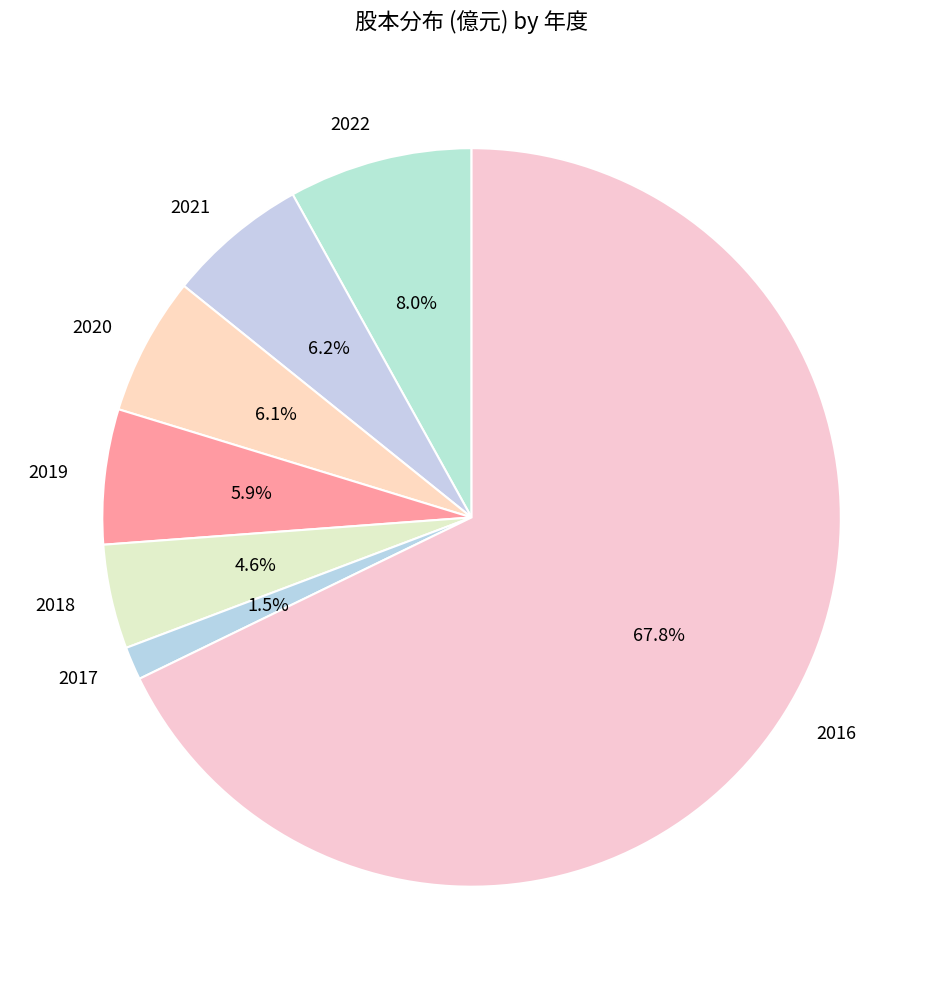

What is the largest slice in the pie chart?

2016